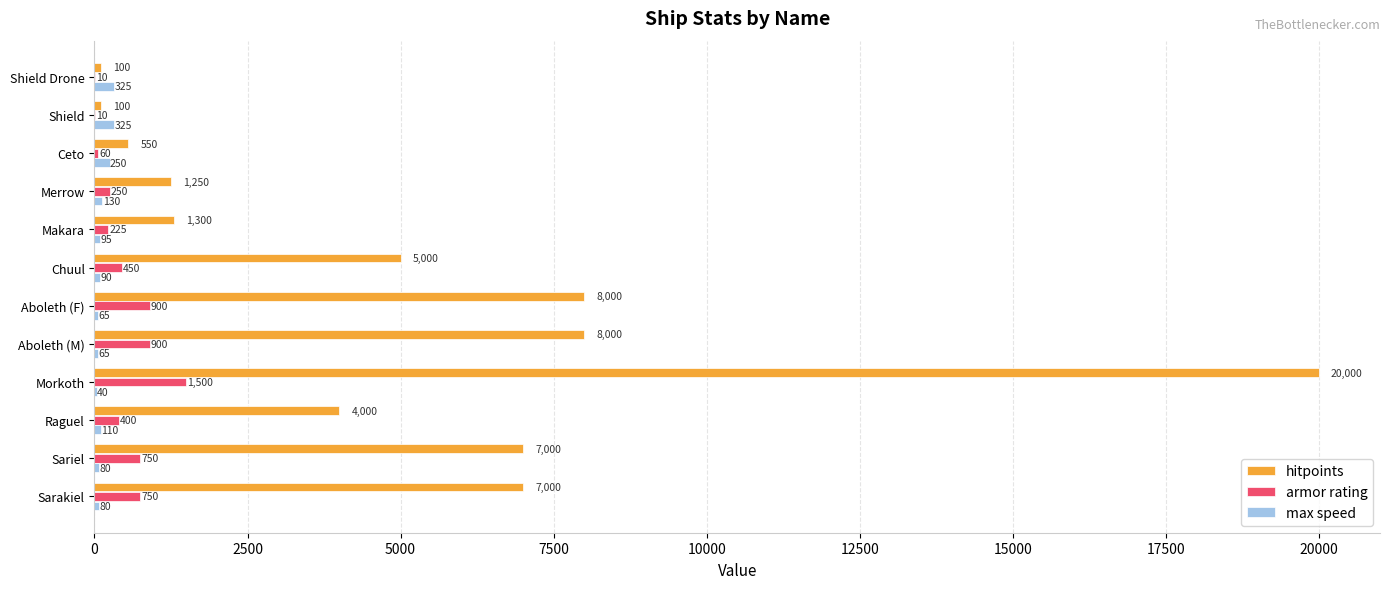

The armor rating series shows 750 at Sariel. True or false?

True